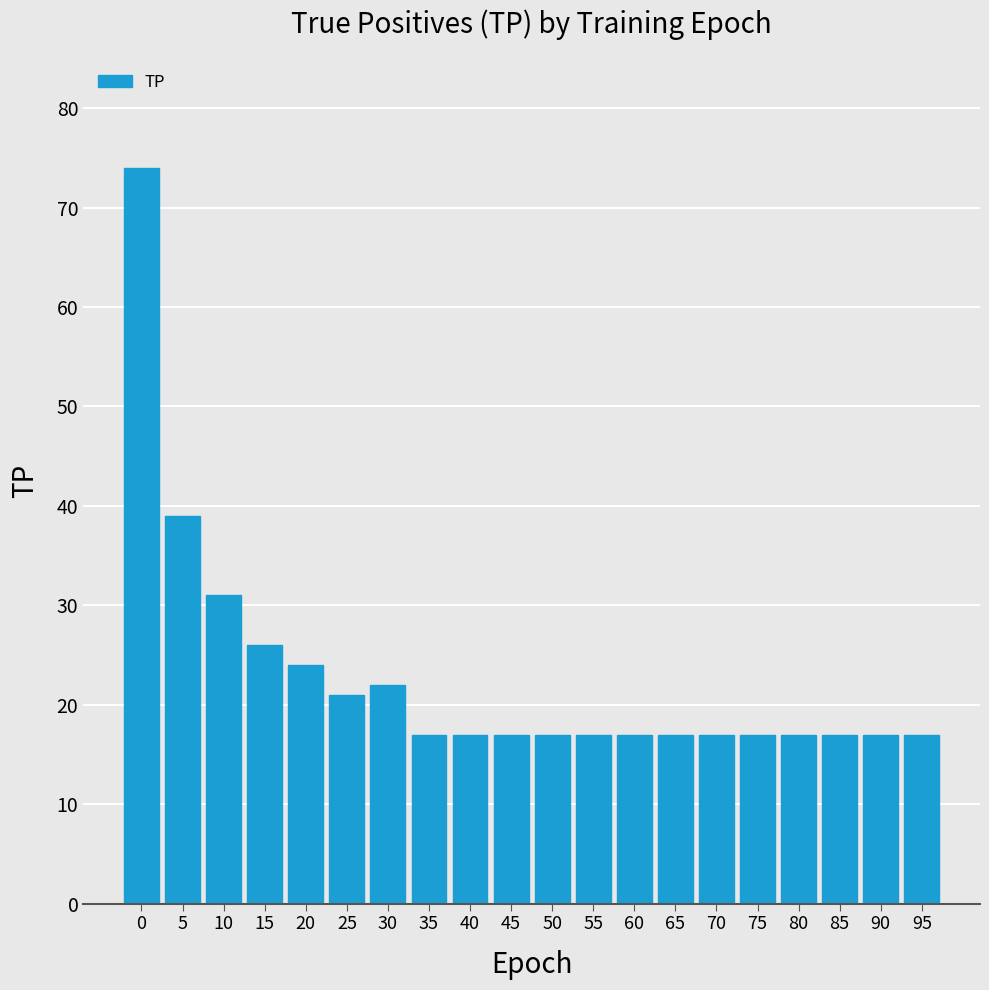

The value at 35 is 26. True or false?

False